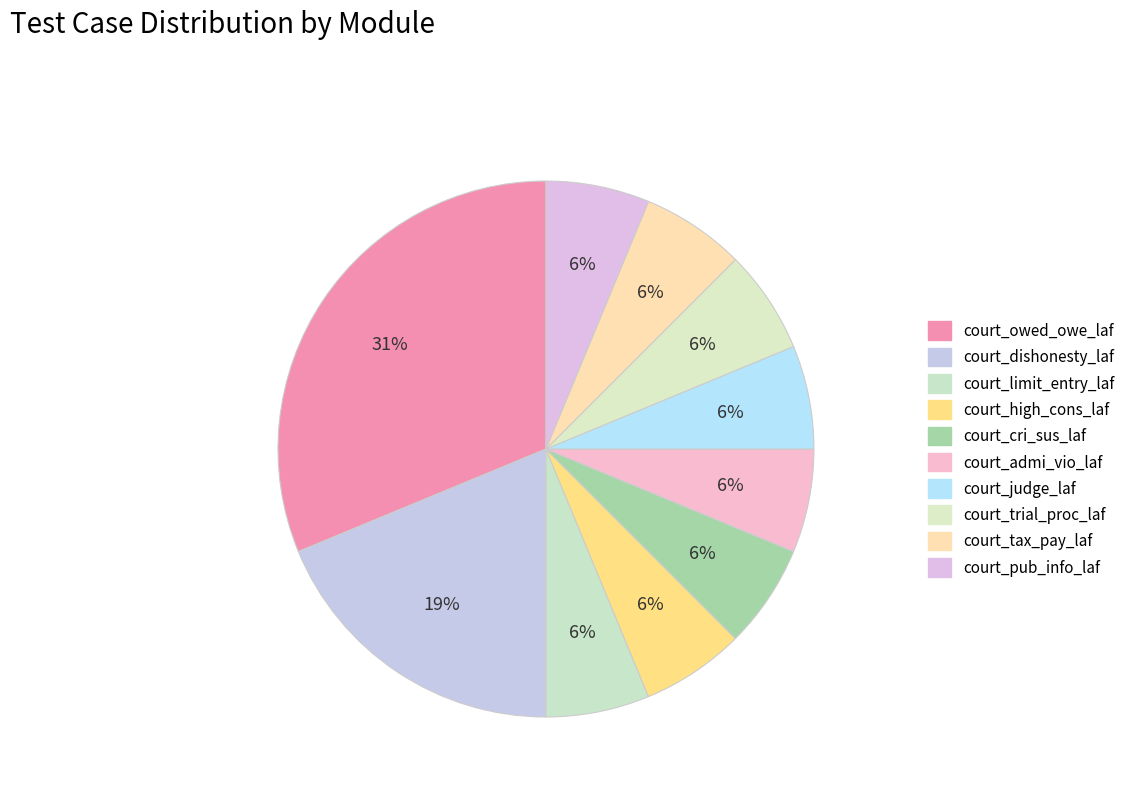

Does any single category account for the majority?

No